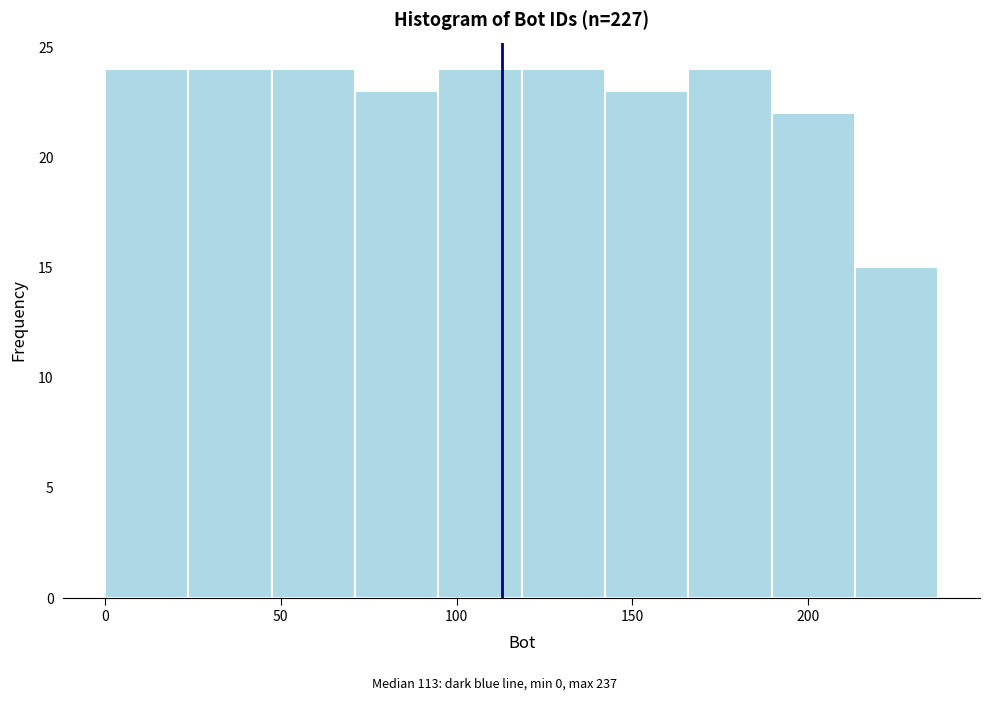

Reading left to right, transcribe this chart: for each bar, give the range it covers on the x-axis and its height. Neither the bar edges nor the heights are printed on the chart, so give them approximately, as read against the axes.

0 to 25: 24
25 to 45: 24
45 to 70: 24
70 to 95: 23
95 to 120: 24
120 to 140: 24
140 to 165: 23
165 to 190: 24
190 to 215: 22
215 to 235: 15